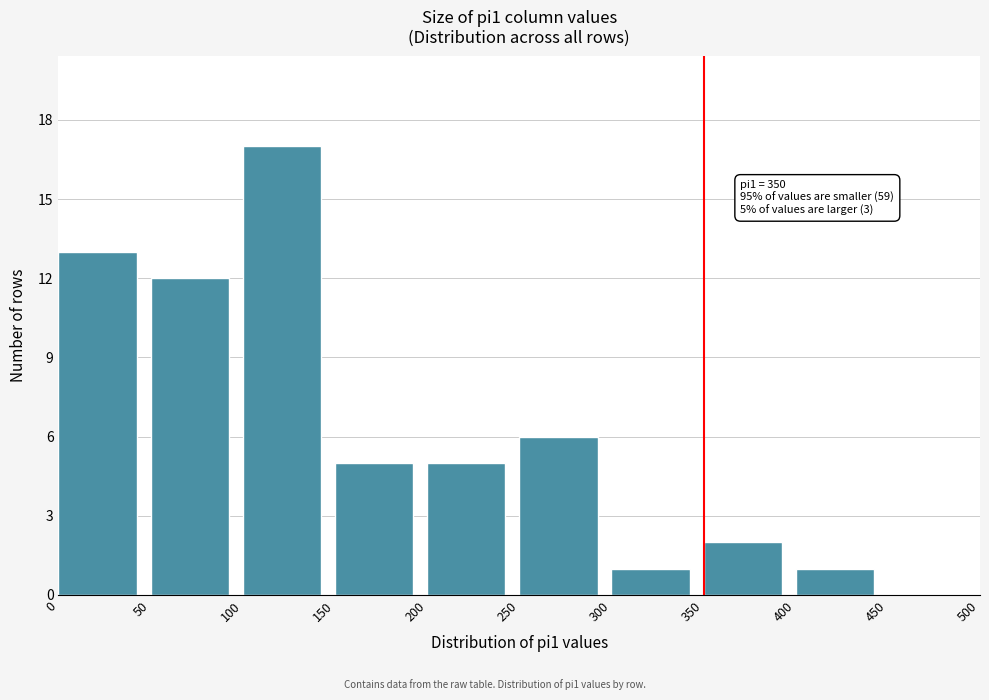

Which range on the x-axis has the tallest bar?

100 to 150